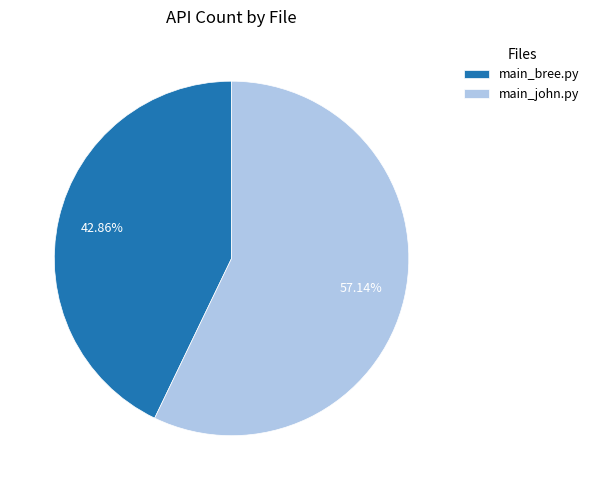

What is the ratio of the value at main_john.py to the value at main_bree.py?

1.3